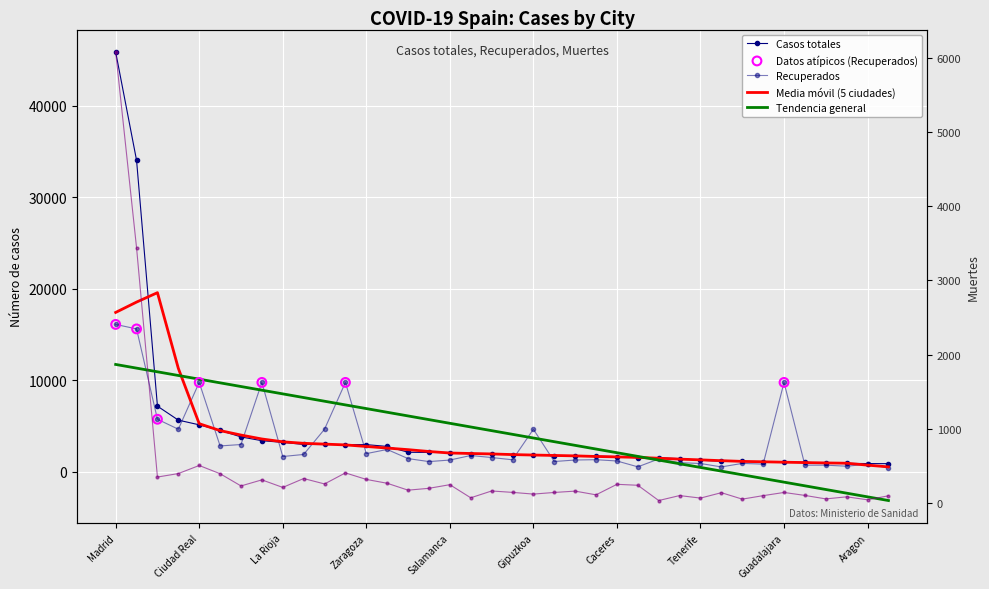

Which series has the largest total across all categories?

Casos totales